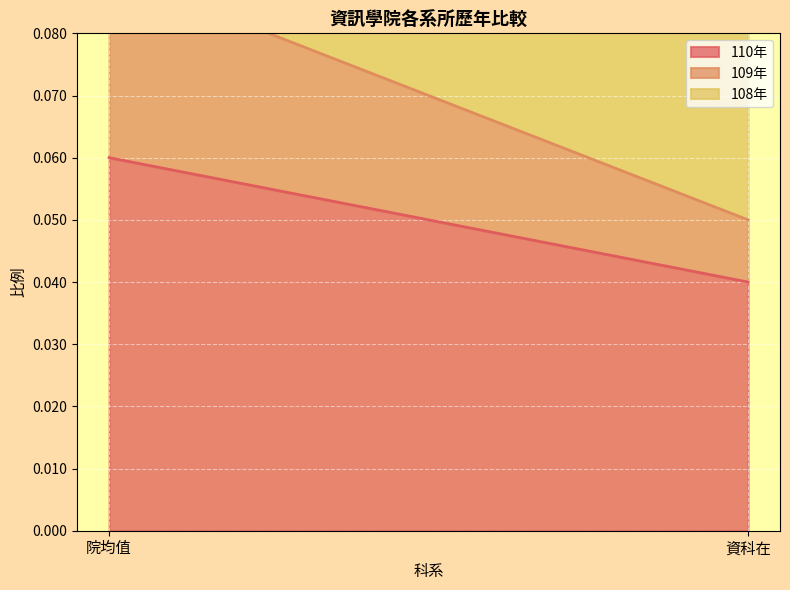

The value of 110年 at 院均值 is 0.1. True or false?

True